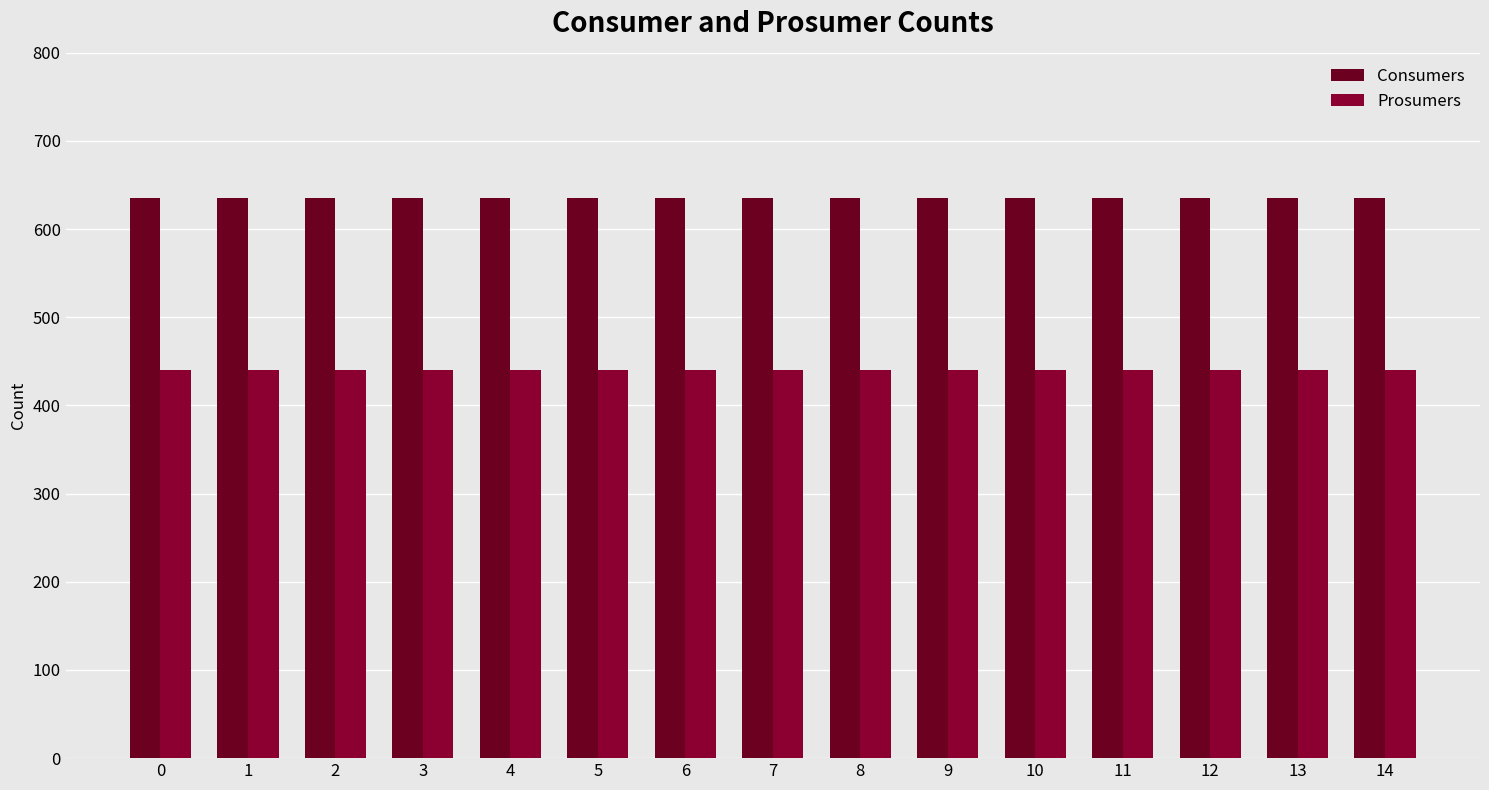

What value does the Consumers series have at 10?

635